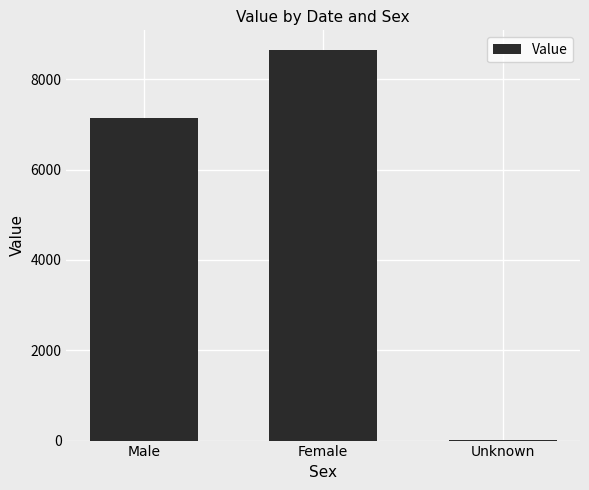

Reading left to right, what are all the values shown in this chart?

Male=7150	Female=8651	Unknown=10